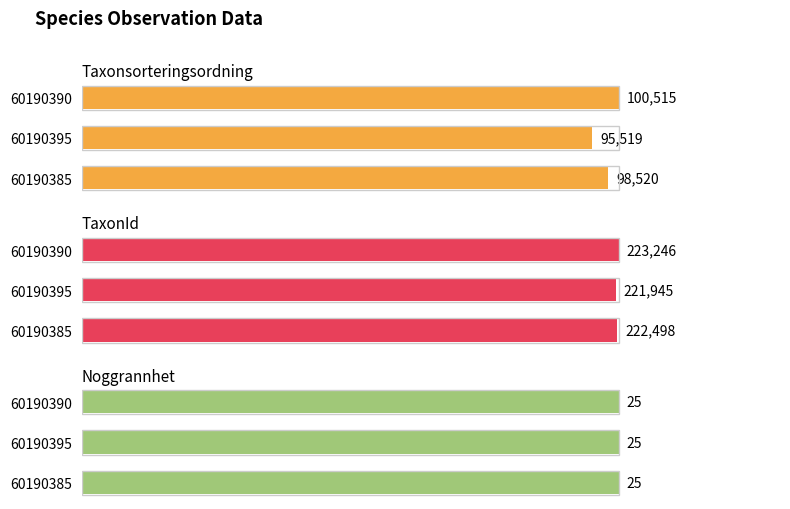

Does the chart contain any negative values?

No